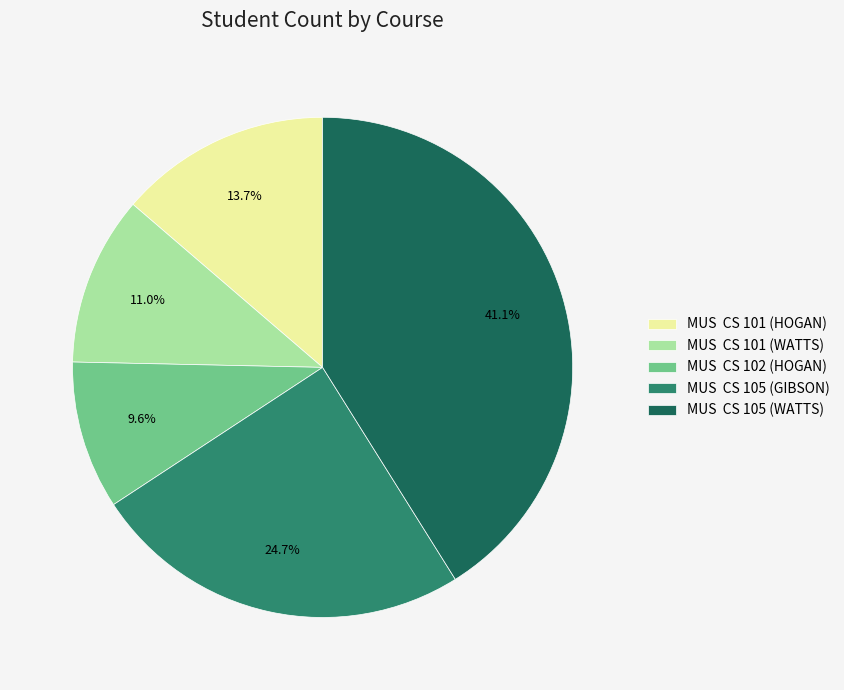

Approximately how many times larger is the value at MUS CS 105 (WATTS) compared to MUS CS 102 (HOGAN)?

4.3